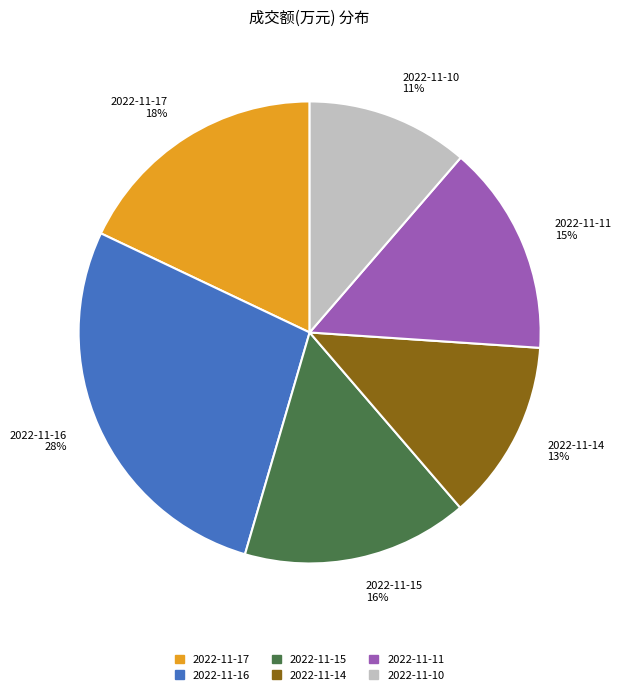

Which slice is the smallest?

2022-11-10